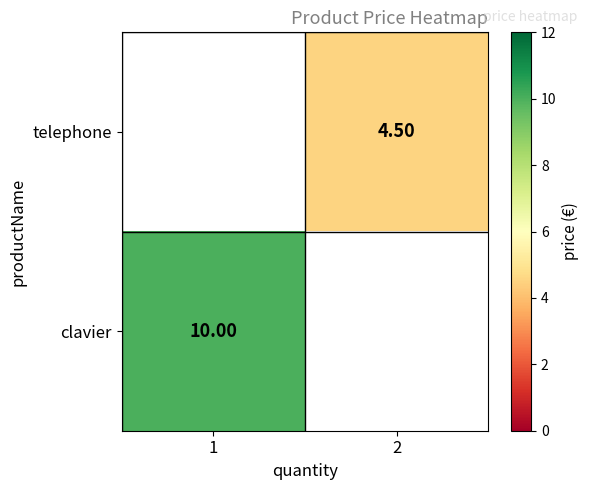

List the series in order of their overall mean, lowest first.

telephone, clavier